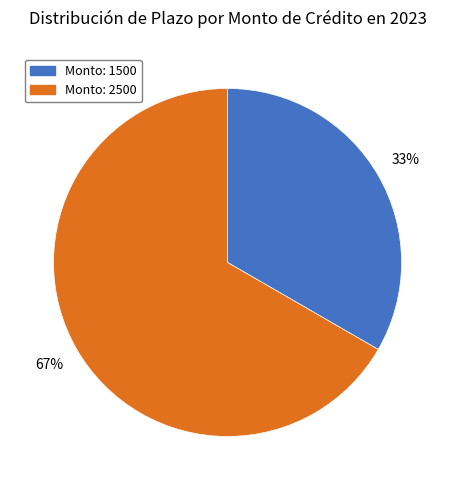

How many segments does this pie chart have?

2